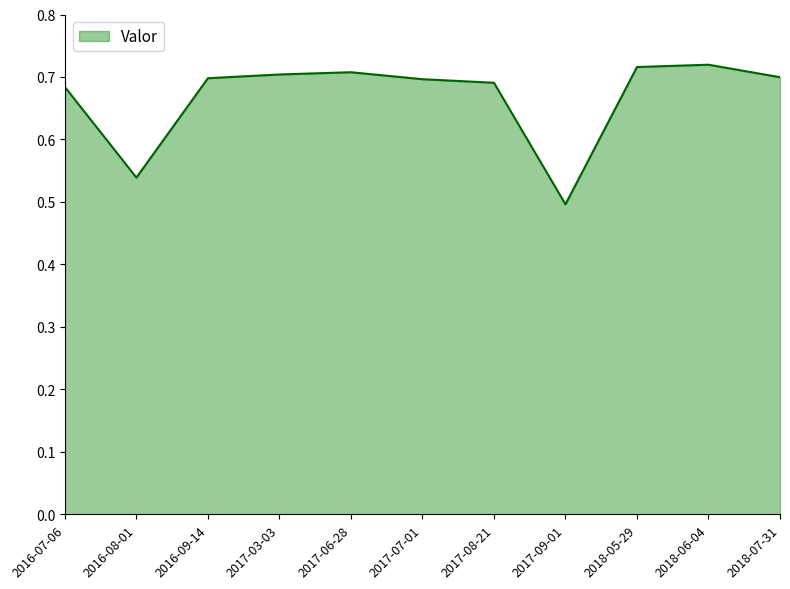

Count the values in the range 0 to 1.

11